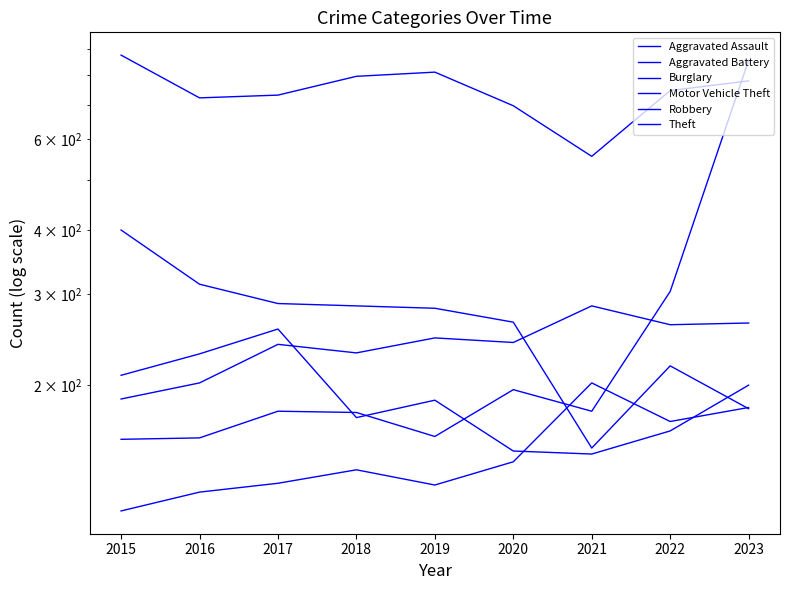

At which category does Robbery reach its first local peak?

2017